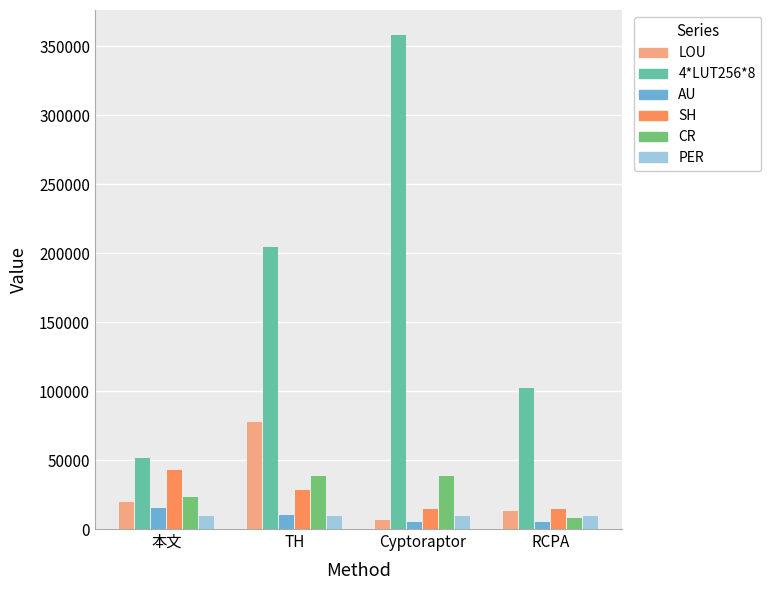

What is the highest value of the LOU series?

77472.0